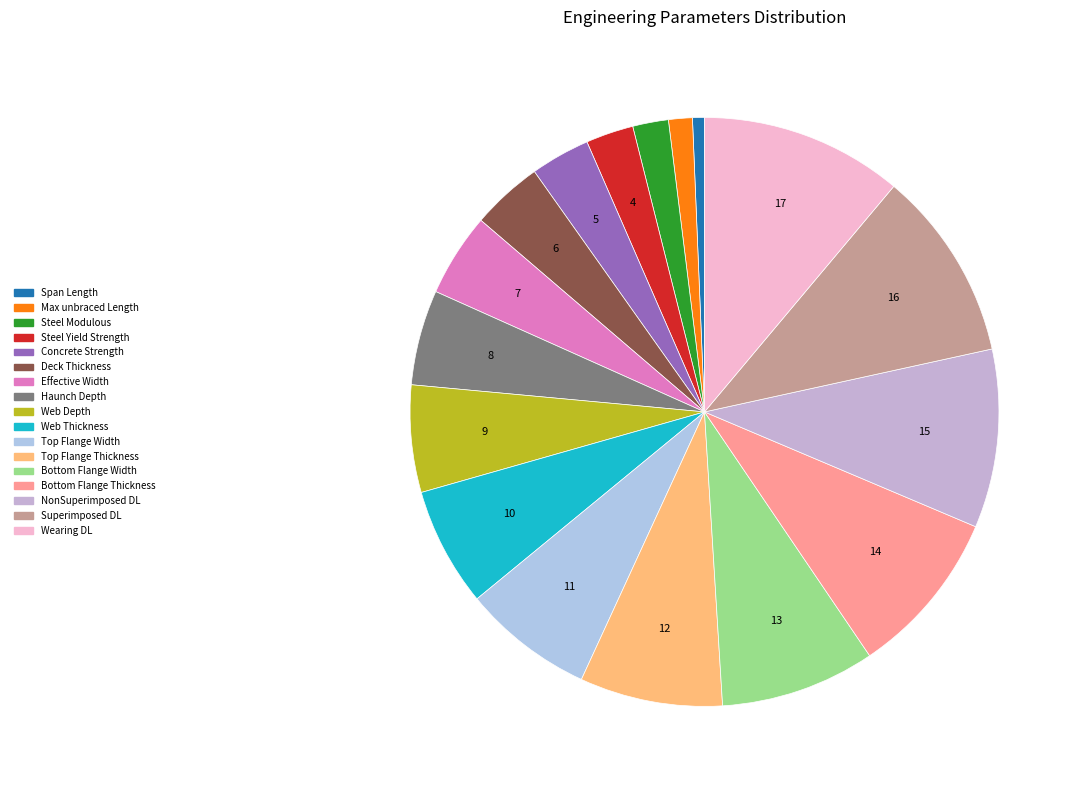

How many segments does this pie chart have?

17